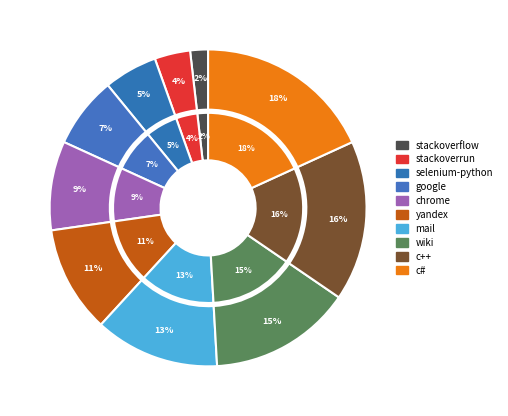

How many slices are in this pie chart?

10